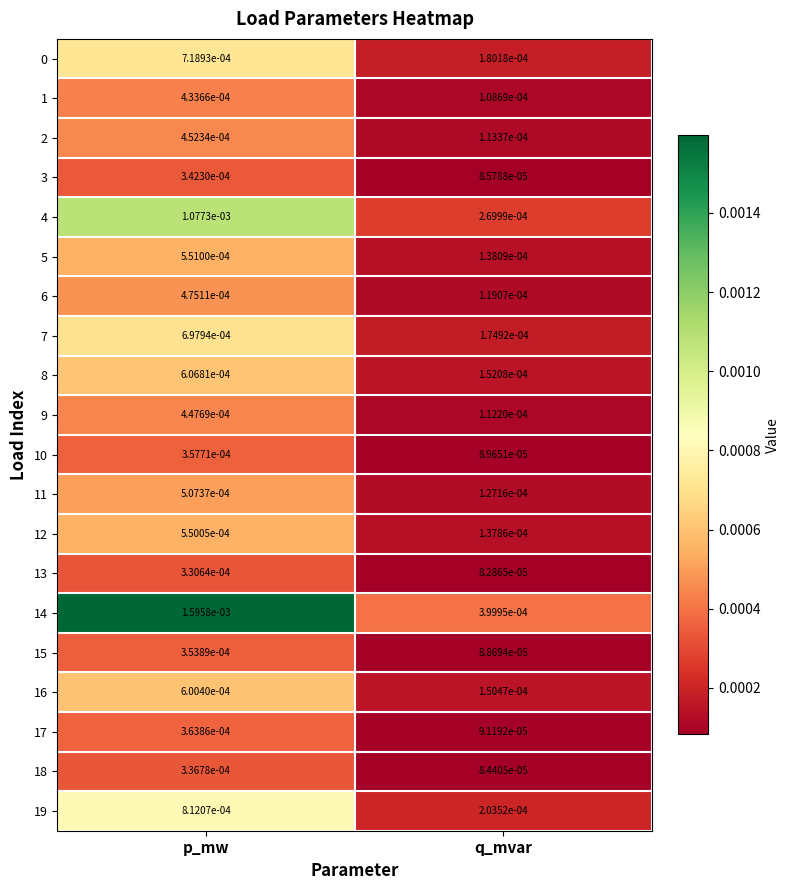

Rank the categories by 19 value from lowest to highest.

q_mvar, p_mw